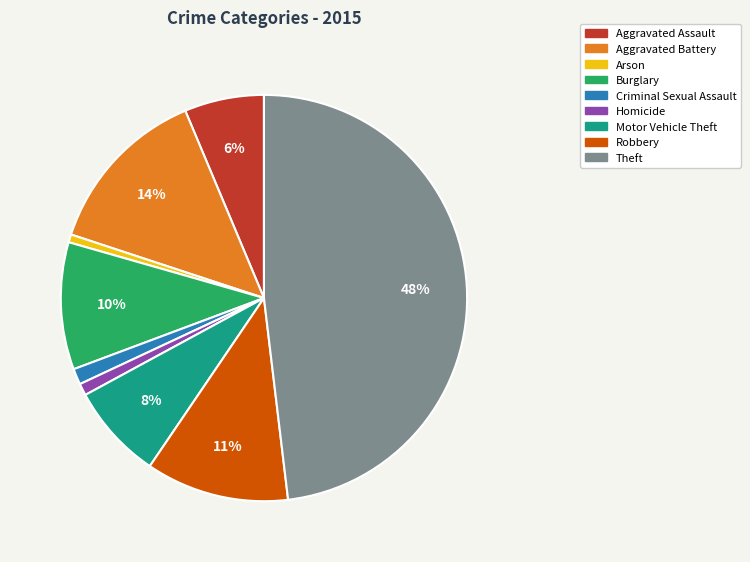

To the nearest percent, what is the difference between the Criminal Sexual Assault and Burglary slice percentages?

9%